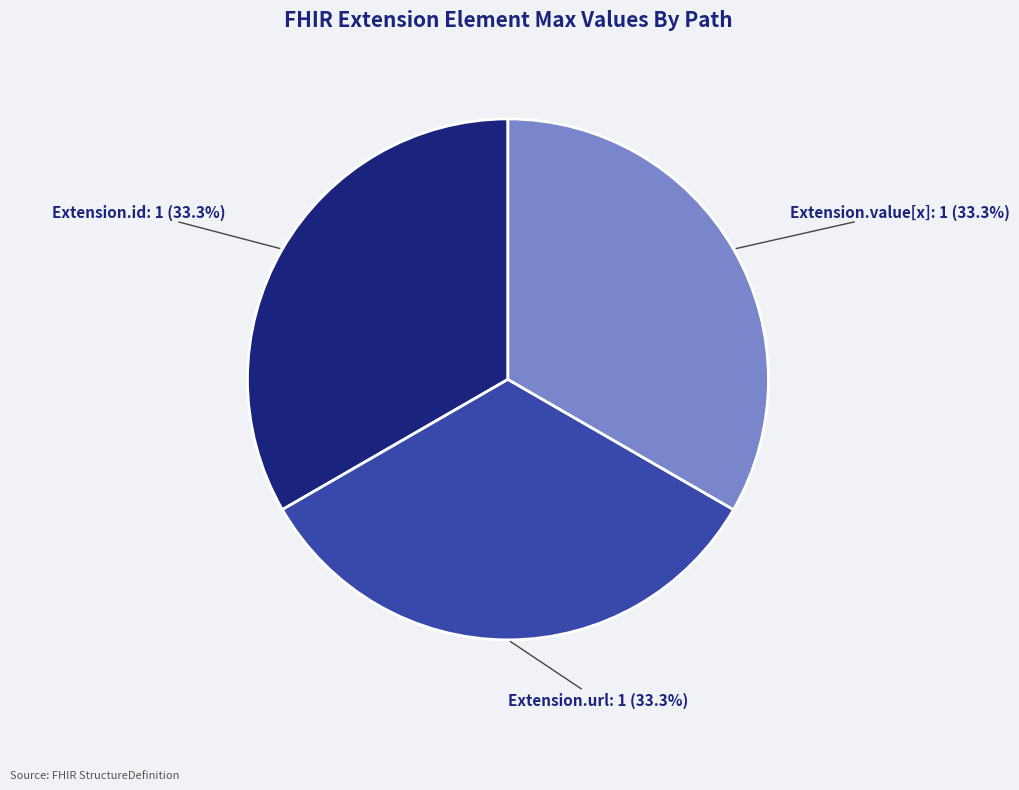

Is there a majority slice in this chart?

No